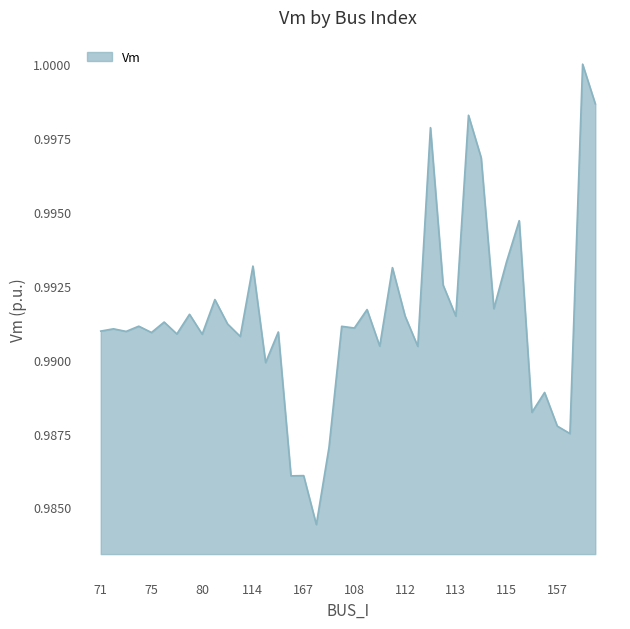

Count the number of categories in the chart.

40